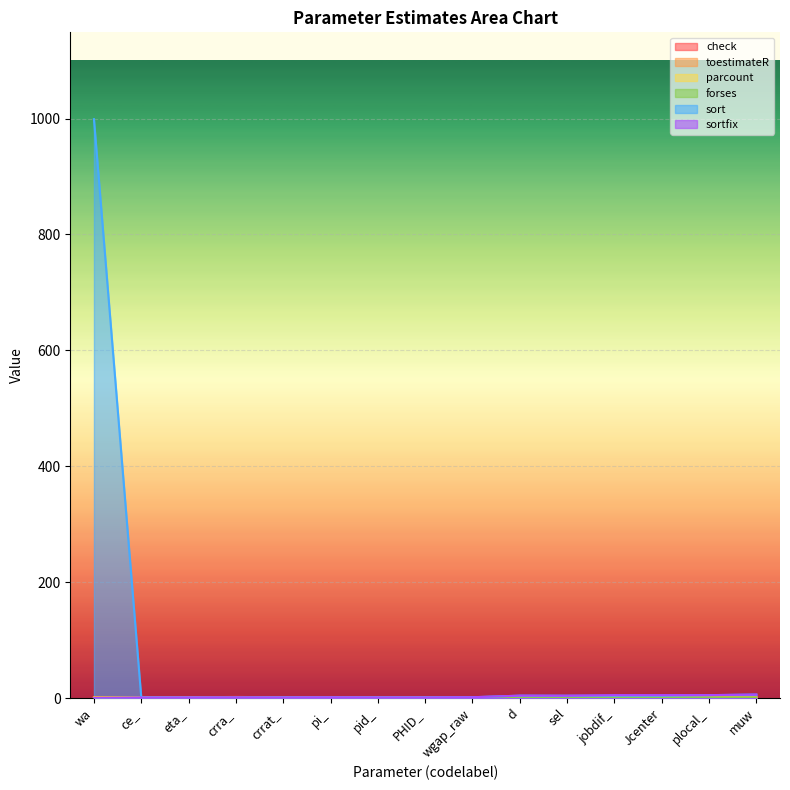

What are all the series names shown in the legend?

check, toestimateR, parcount, forses, sort, sortfix